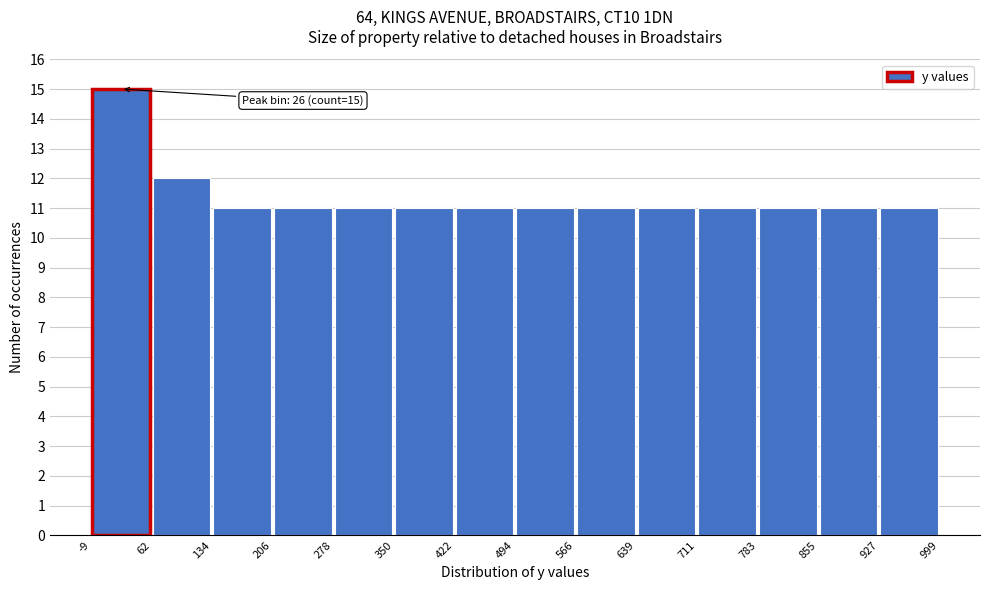

Over which range of the x-axis is the bar tallest?

-9 to 62